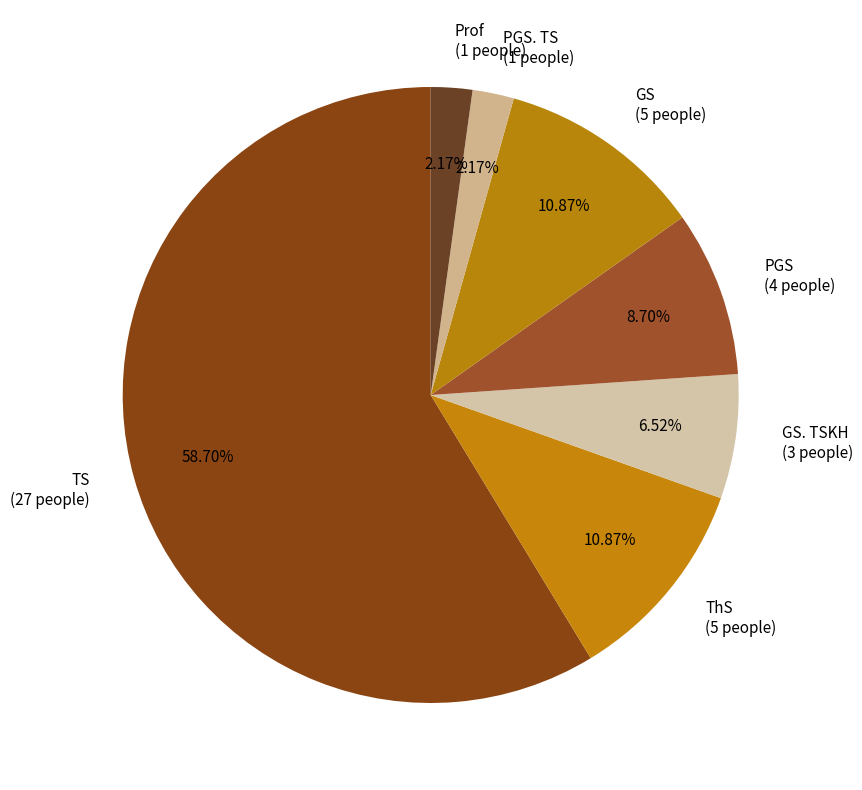

Combined, do Prof (1 people) and TS (27 people) account for over 50%?

Yes